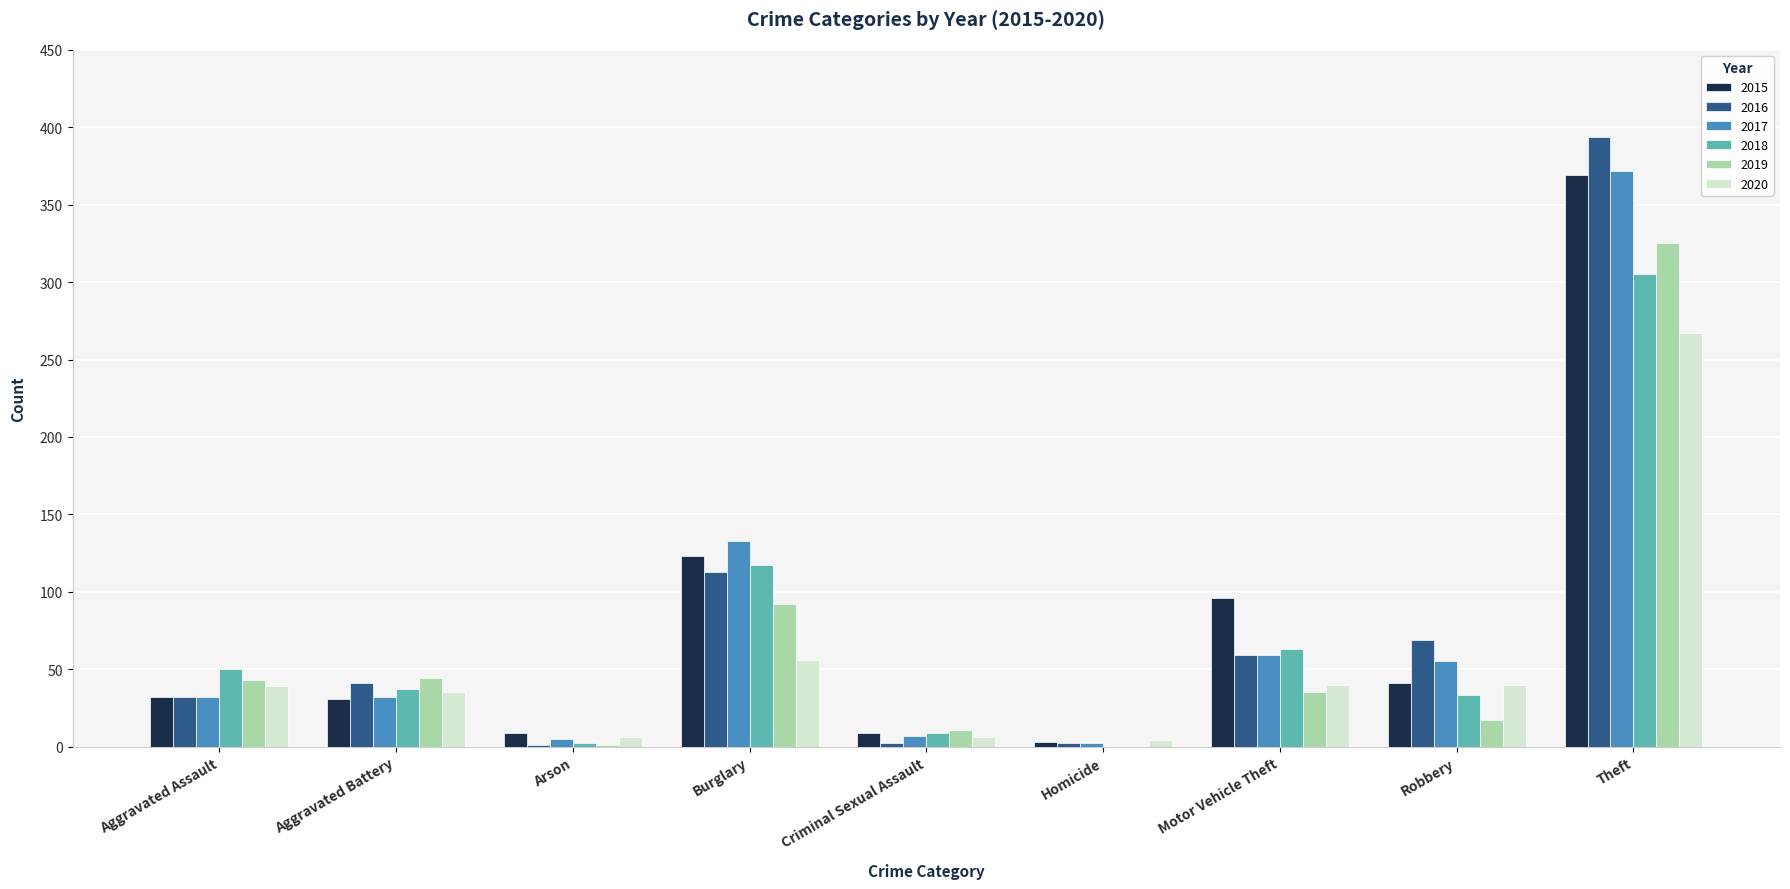

True or false: 2017 has a value of 2 at Homicide.

True